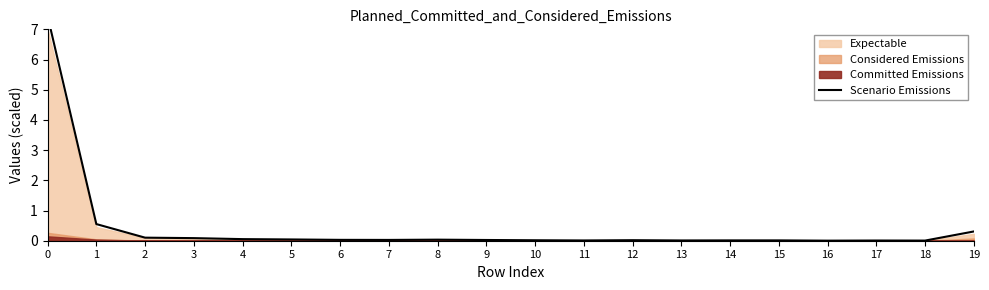

Where is the first local minimum?

7